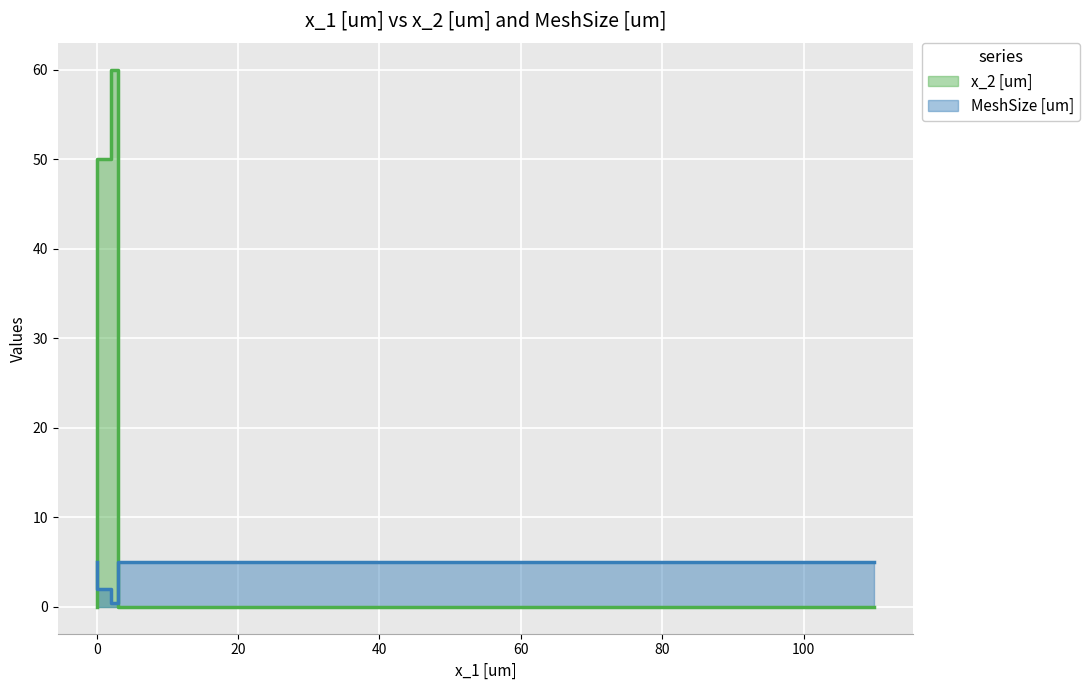

What is the difference between the x_2 [um] values at 110 and 3?

60.0